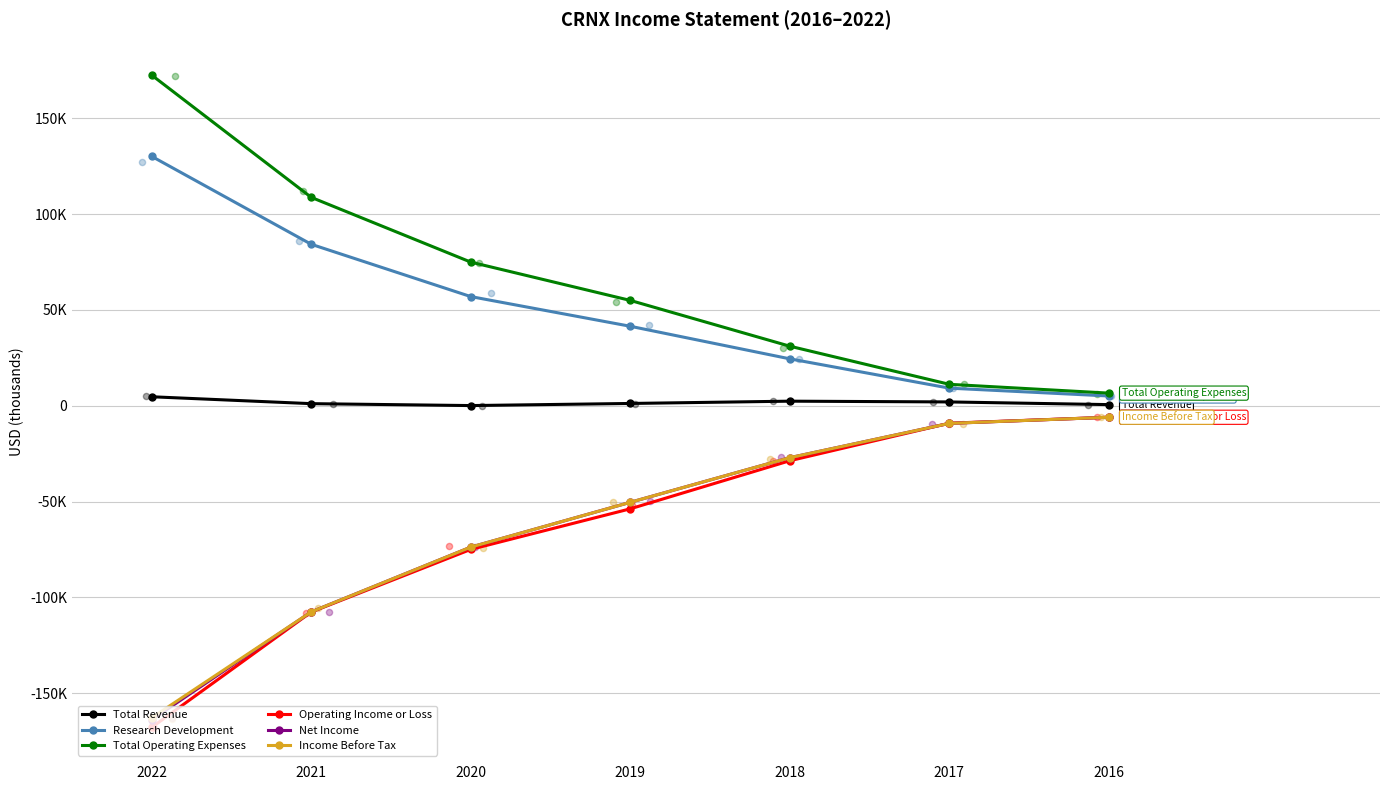

Which series reaches the maximum Y coordinate?

Total Operating Expenses